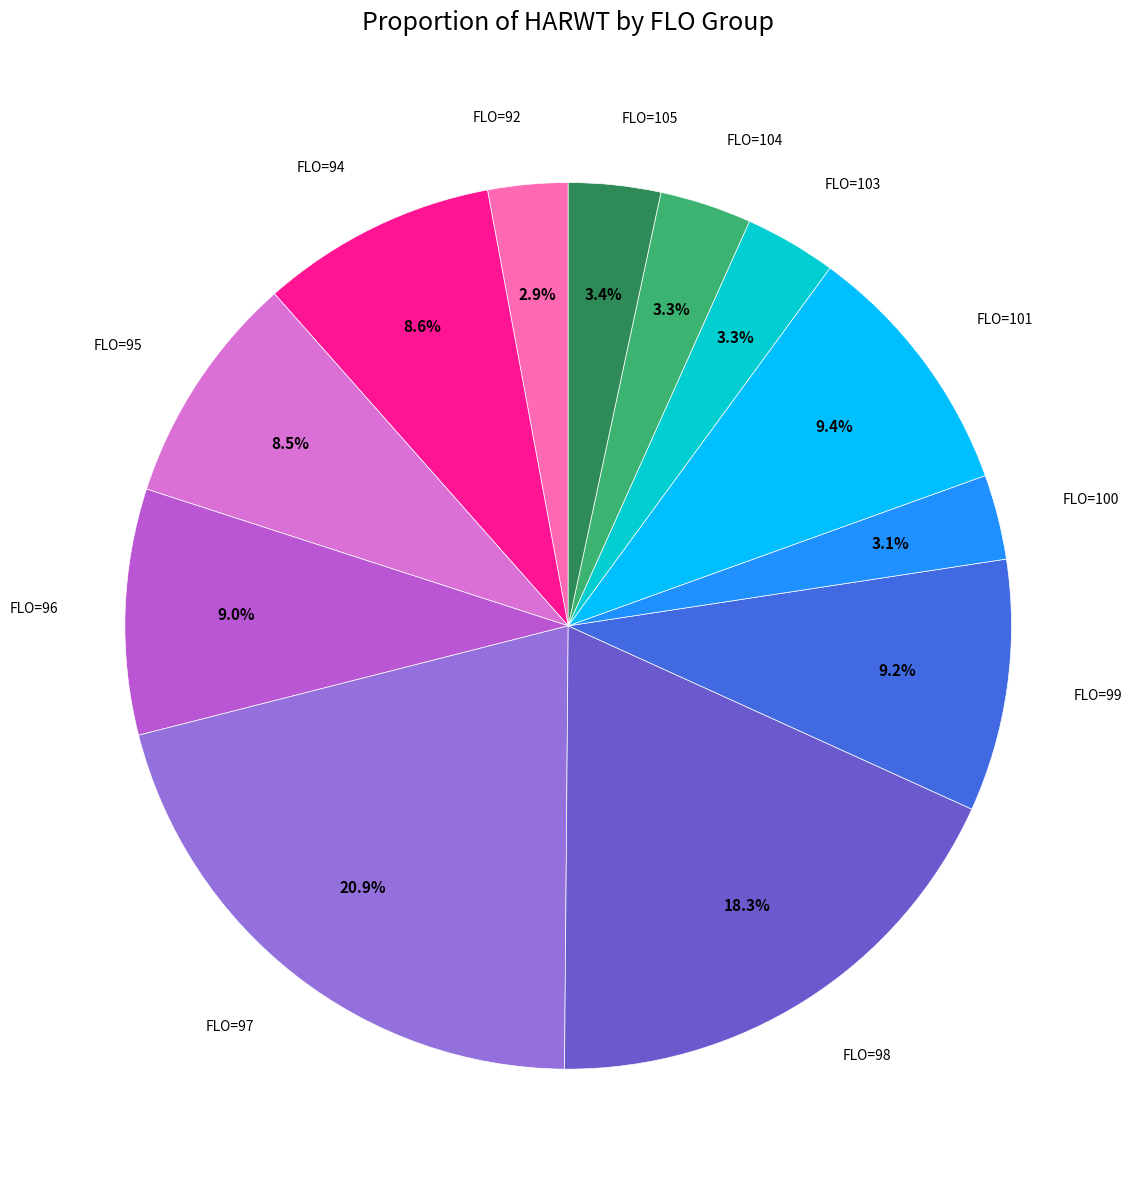

Count the number of slices in the pie.

12